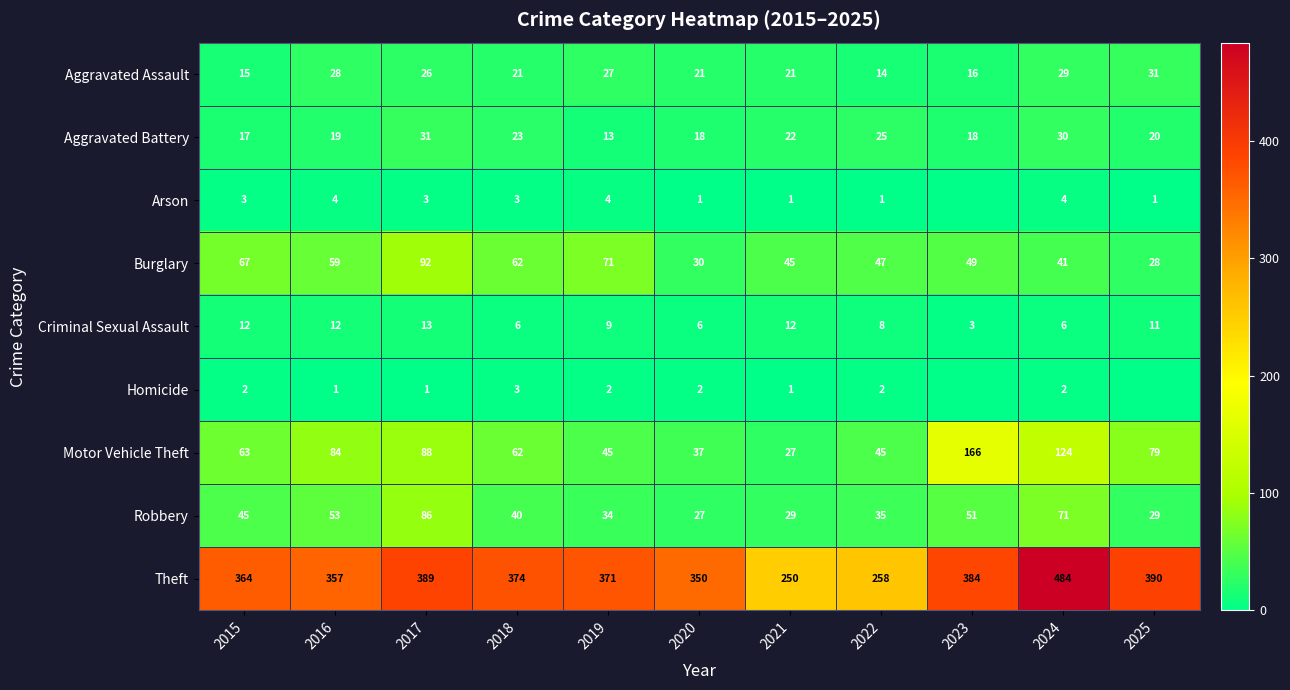

True or false: Theft has a value of 519 at 2025.

False